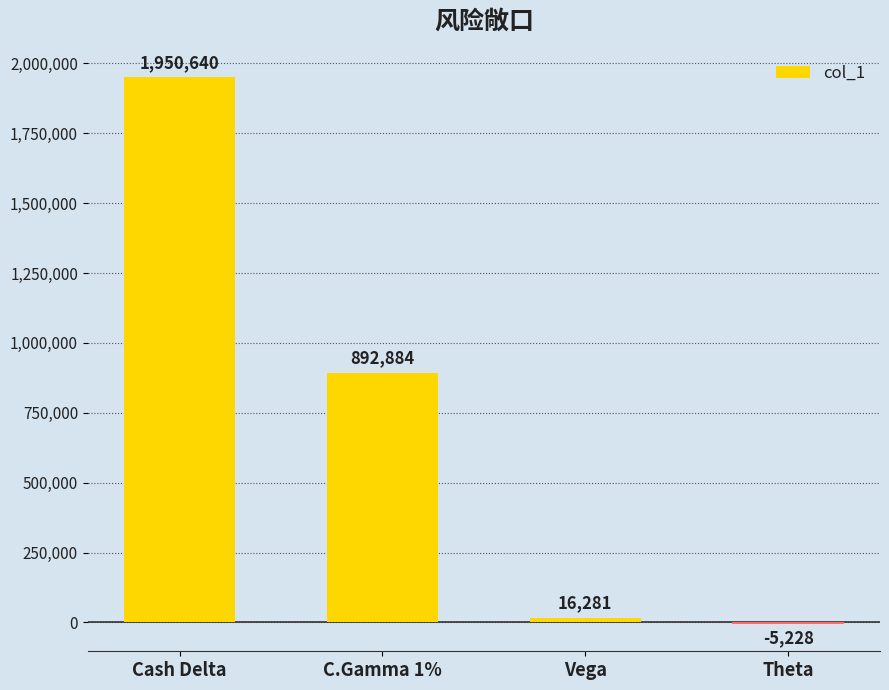

What is the sum of the values at C.Gamma 1% and Theta?

887656